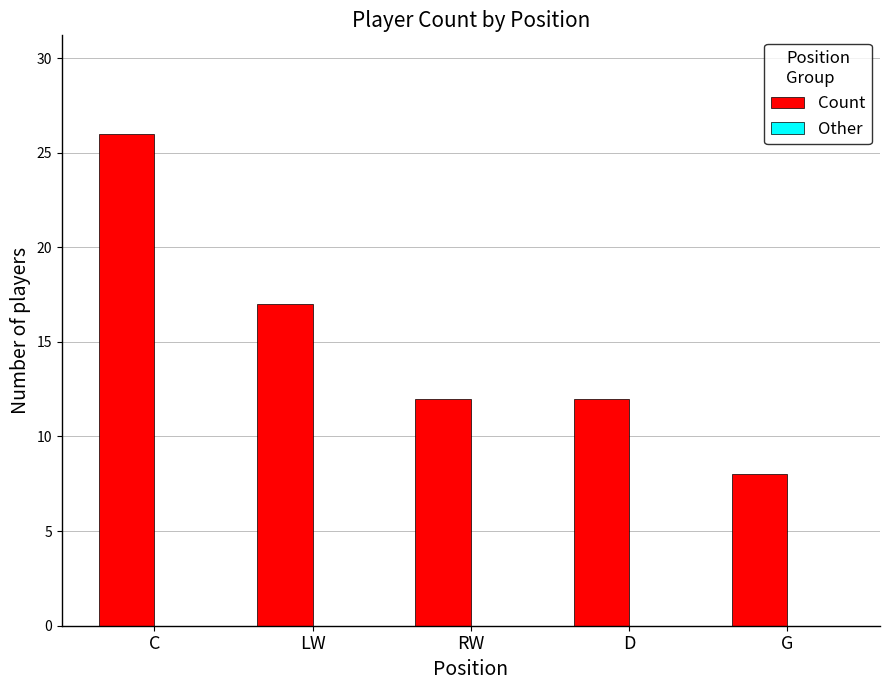

What is the label of the 1st bar from the right?

G